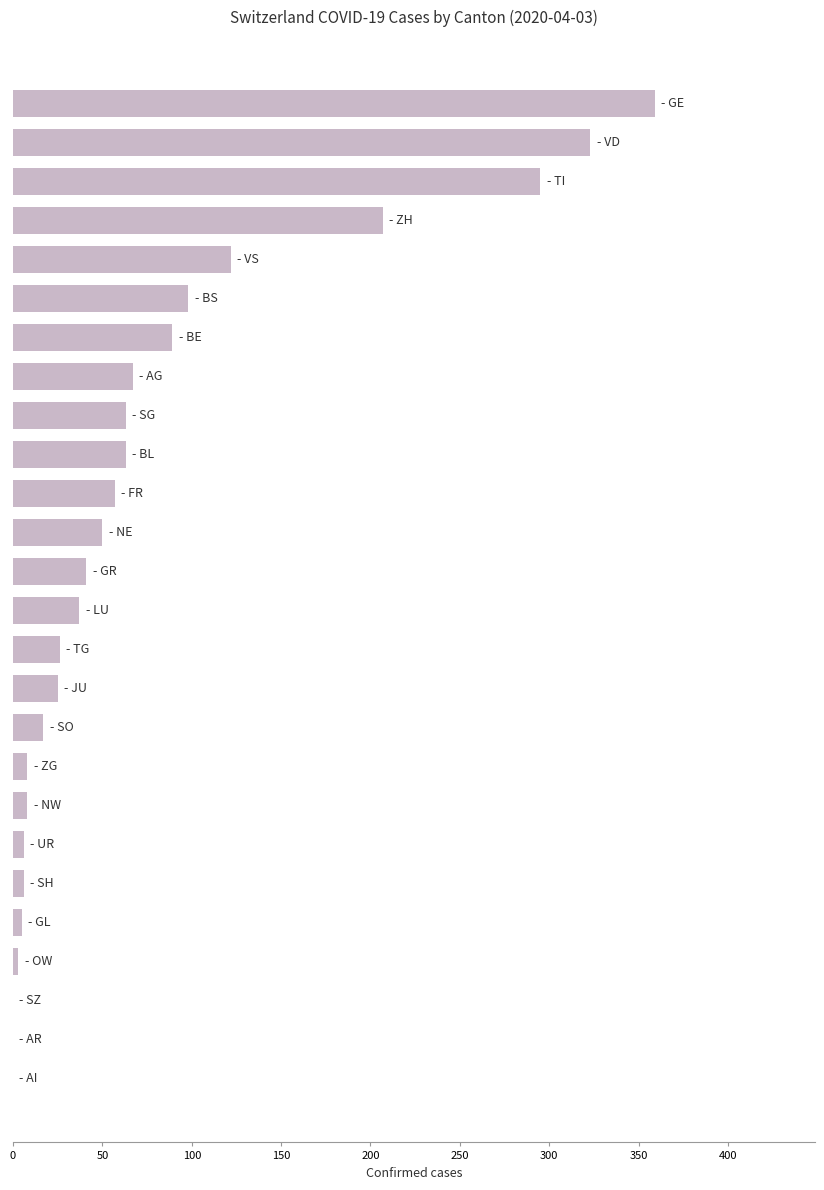

What is the maximum value shown in the chart?

359